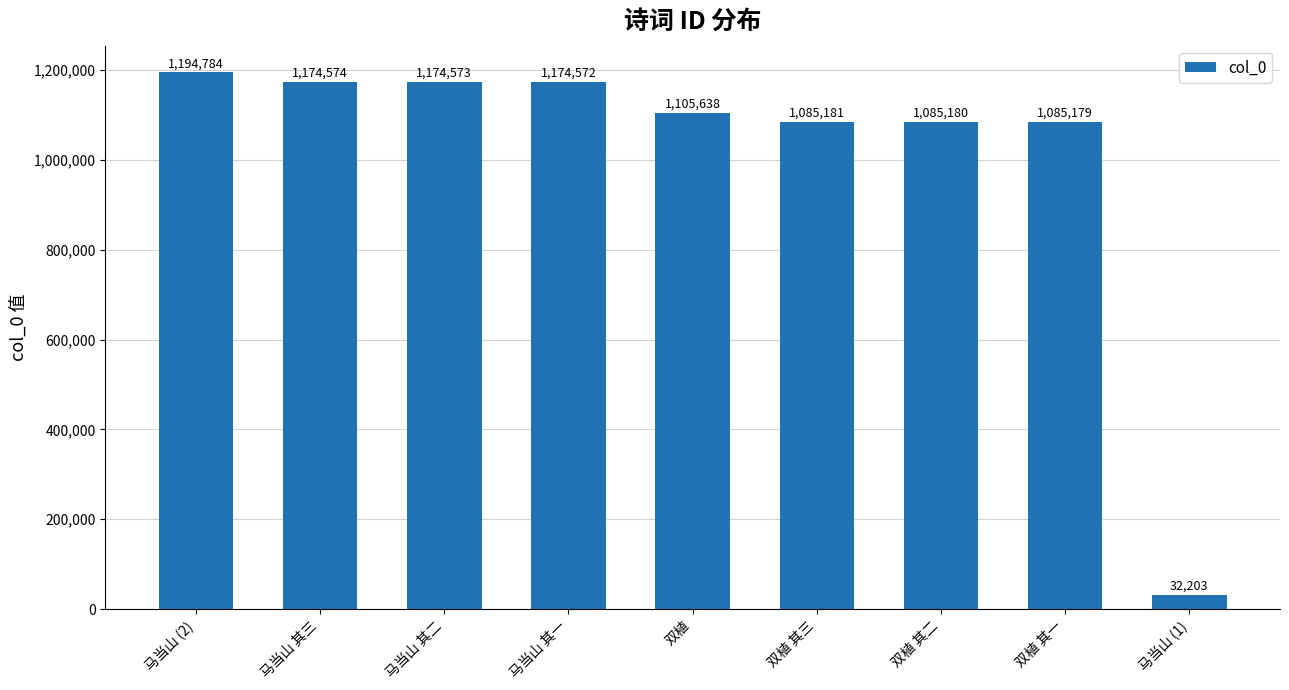

Reading left to right, what are all the values shown in this chart?

马当山 (2)=1194784	马当山 其三=1174574	马当山 其二=1174573	马当山 其一=1174572	双植=1105638	双植 其三=1085181	双植 其二=1085180	双植 其一=1085179	马当山 (1)=32203